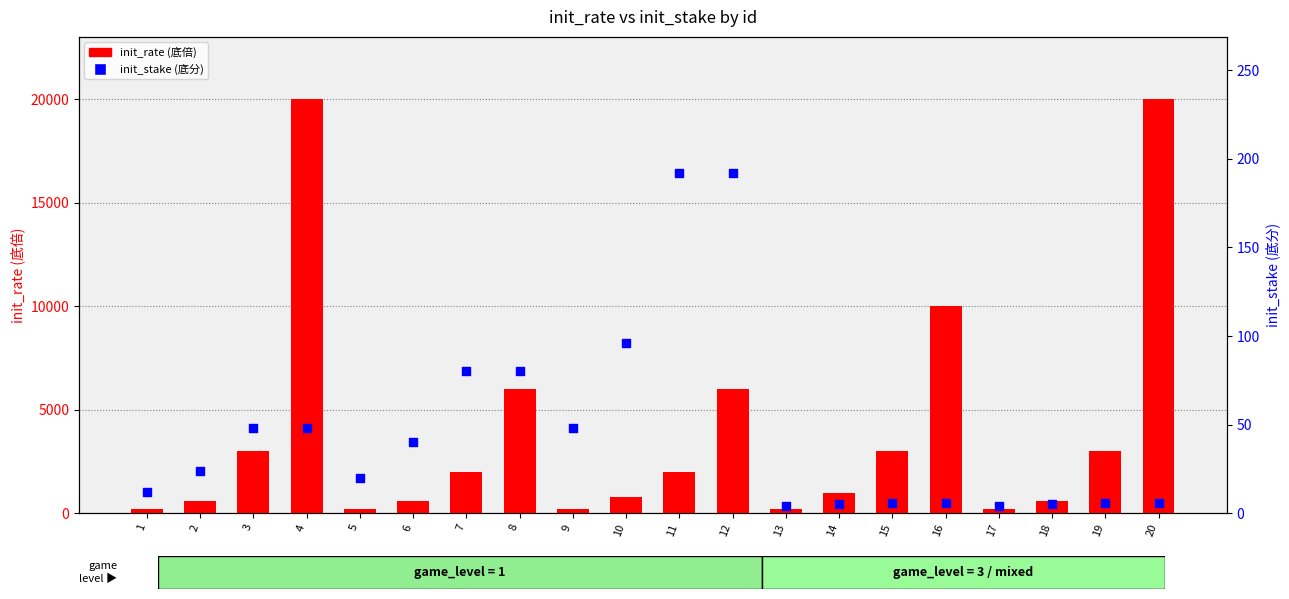

At which category is the sum across all series the highest?

4